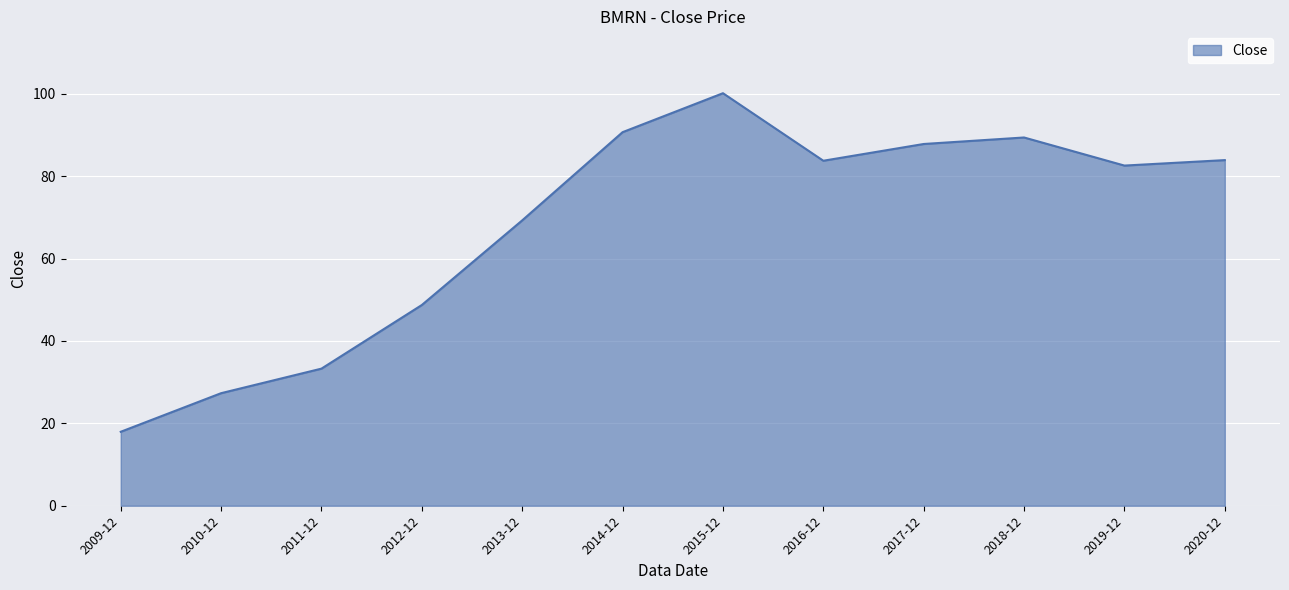

Count the number of data series in this chart.

1